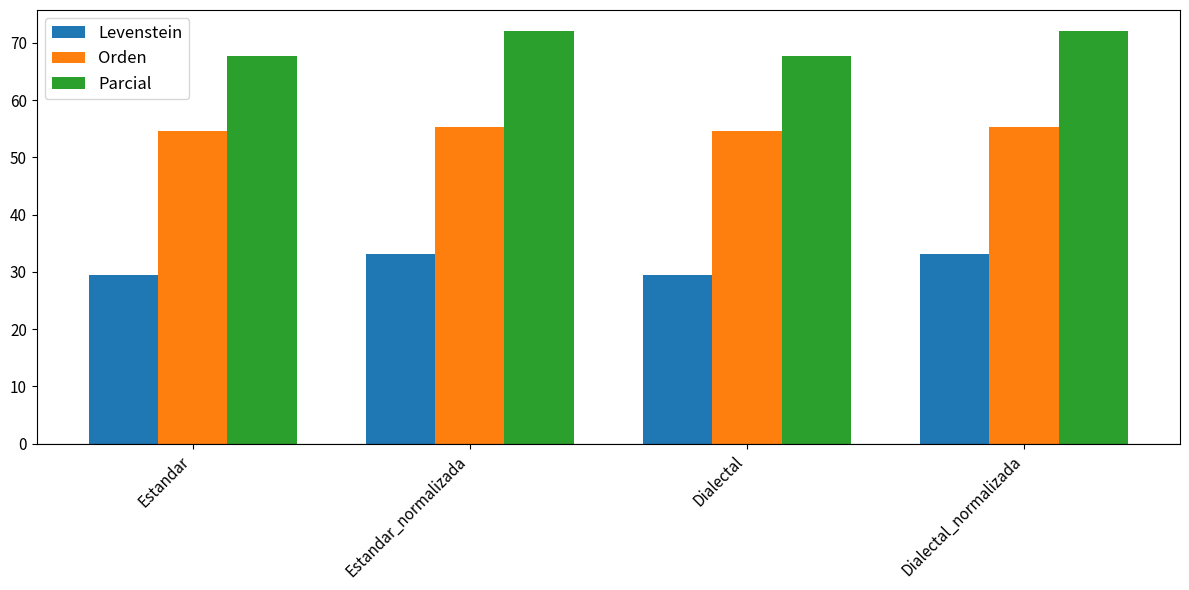

How many bars are there in total?

12